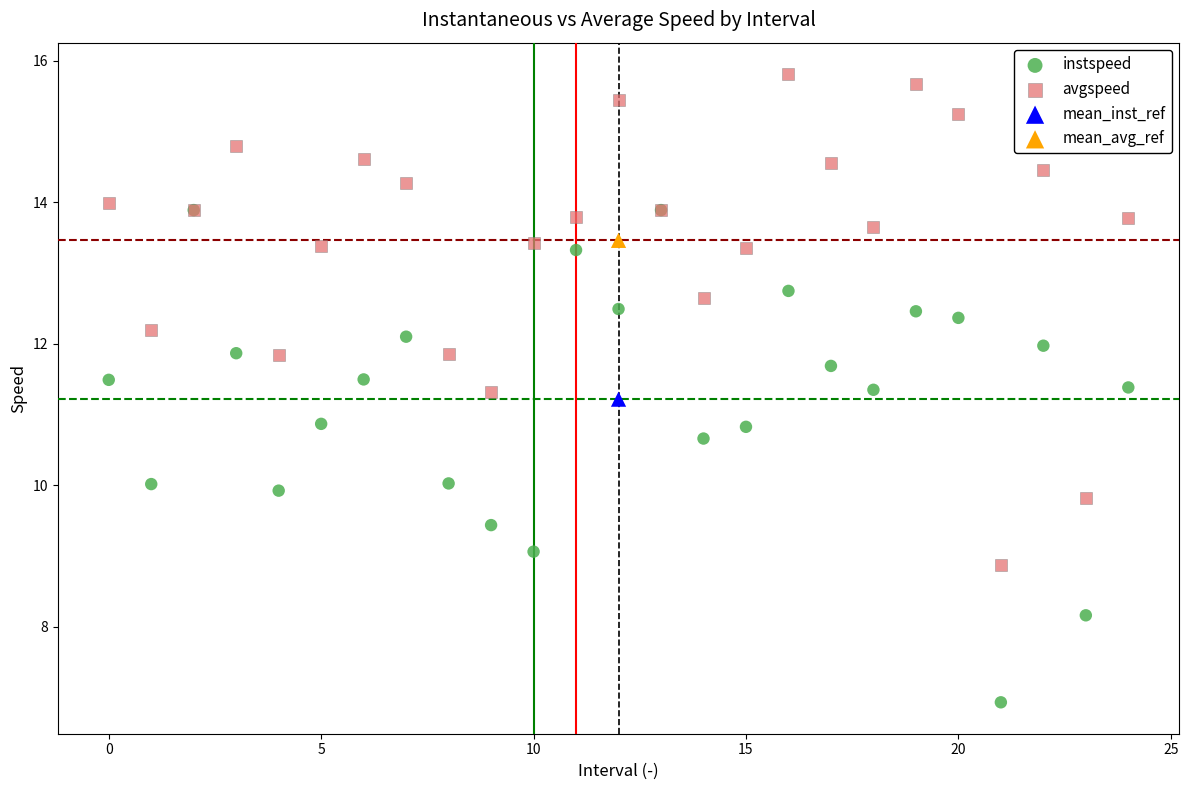

What are all the series names shown in the legend?

instspeed, avgspeed, mean_inst_ref, mean_avg_ref